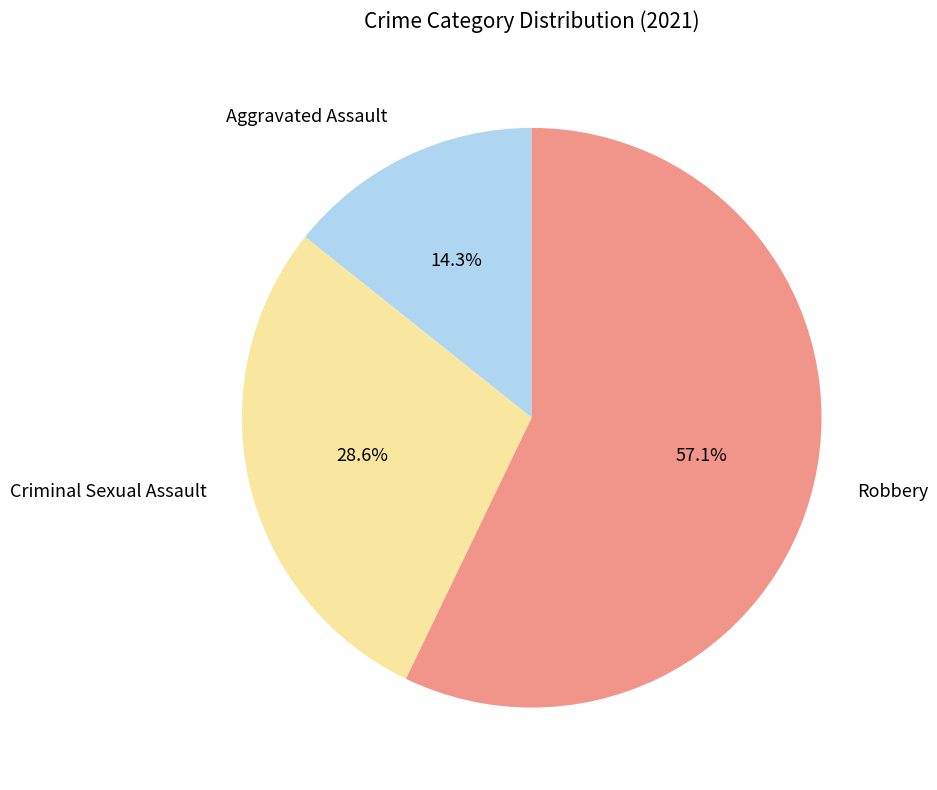

Approximately how many times larger is the value at Aggravated Assault compared to Criminal Sexual Assault?

0.5